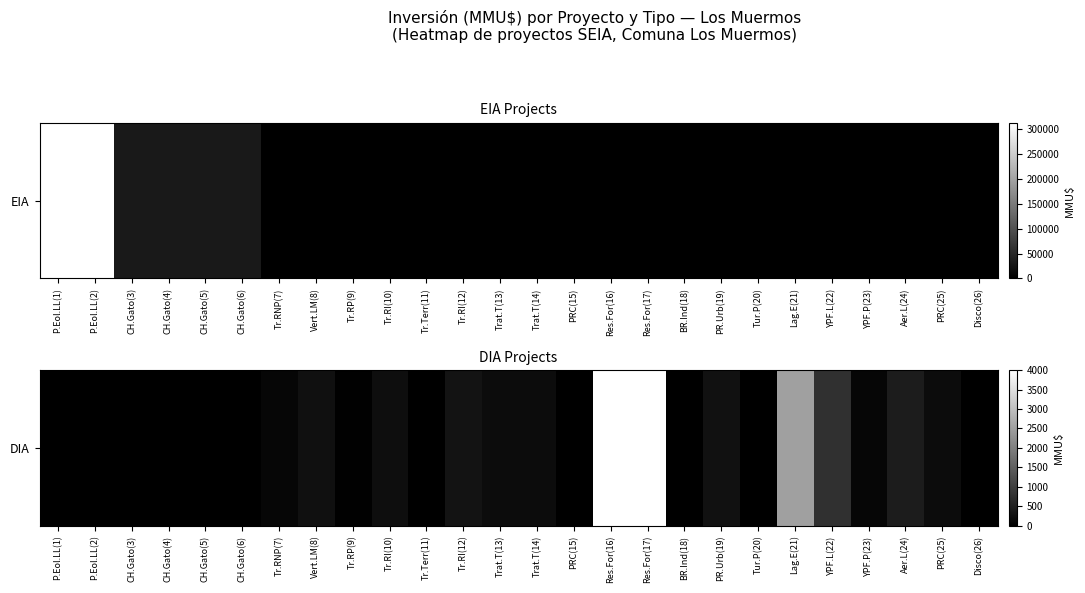

How many positive values are there?

16